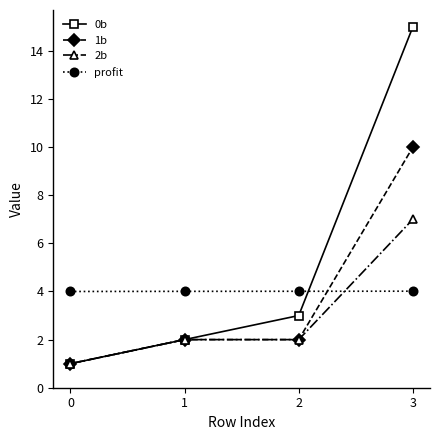

Read the 0b value at 3.

15.0